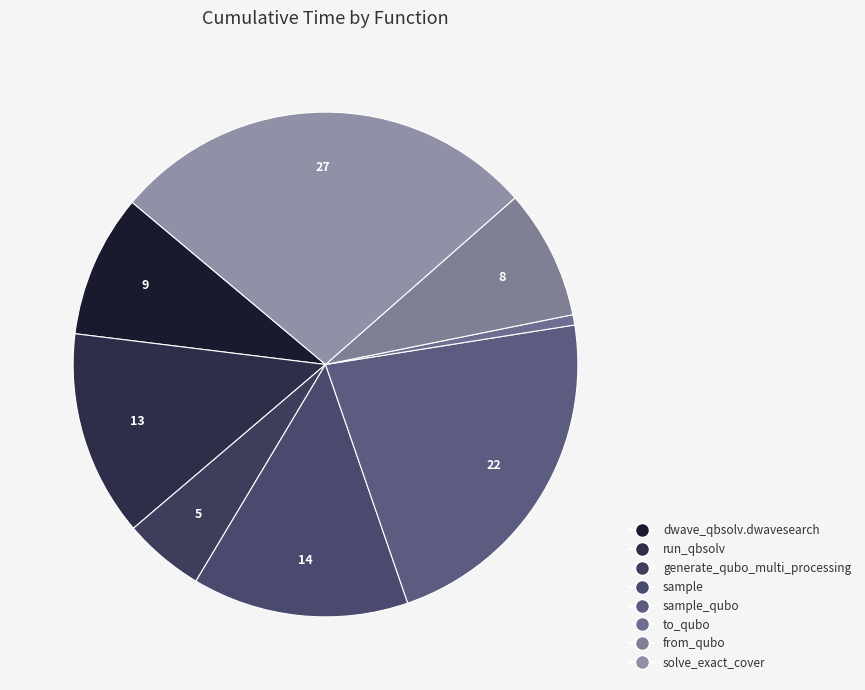

Is there any slice that represents more than half of the pie?

No